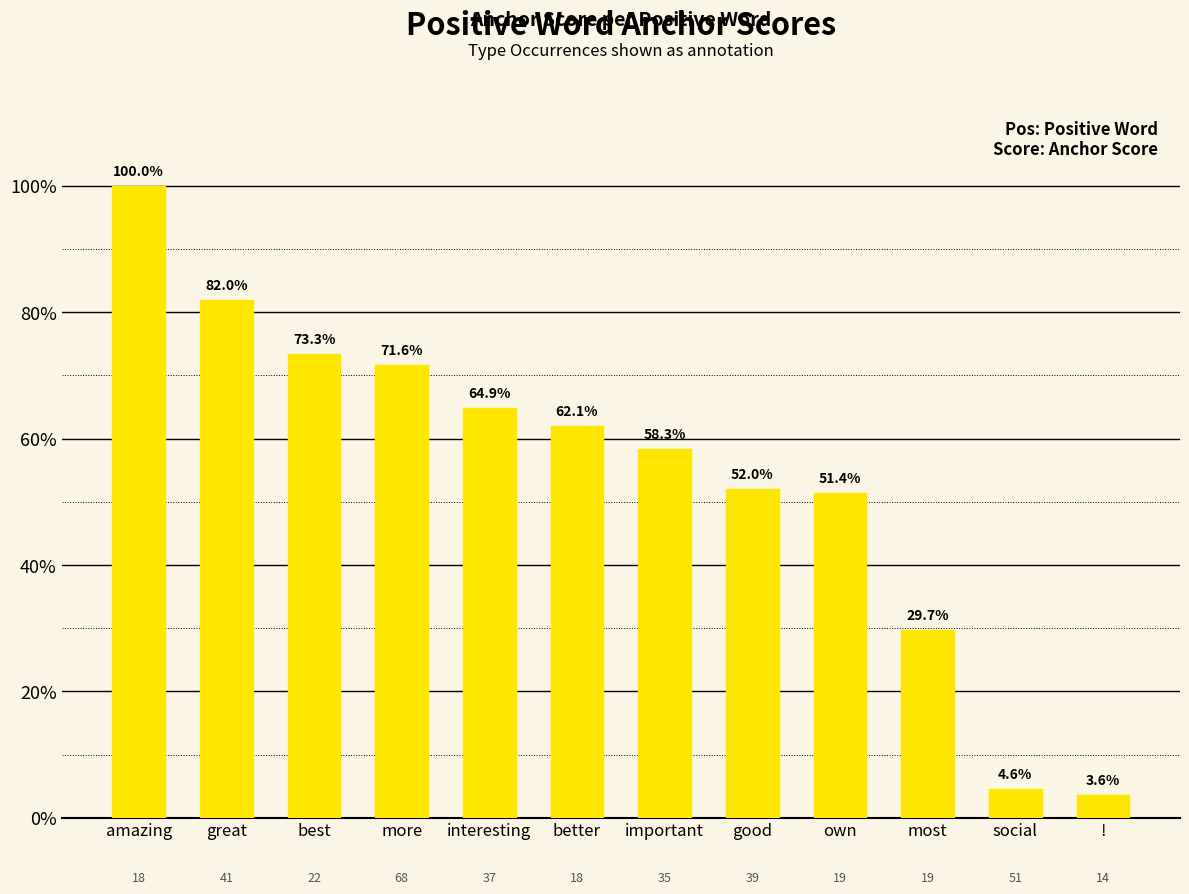

Where is the data nearest to the value 0?

!